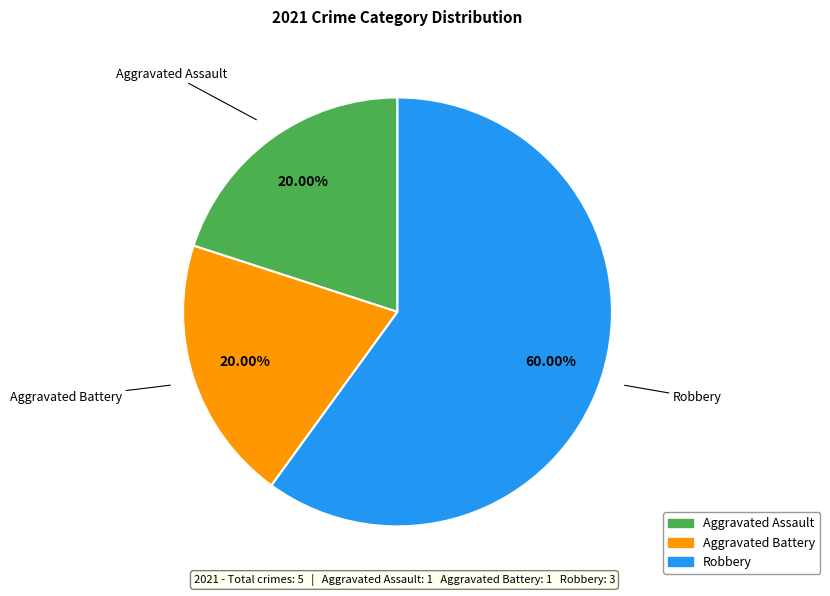

Is there any slice that represents more than half of the pie?

Yes